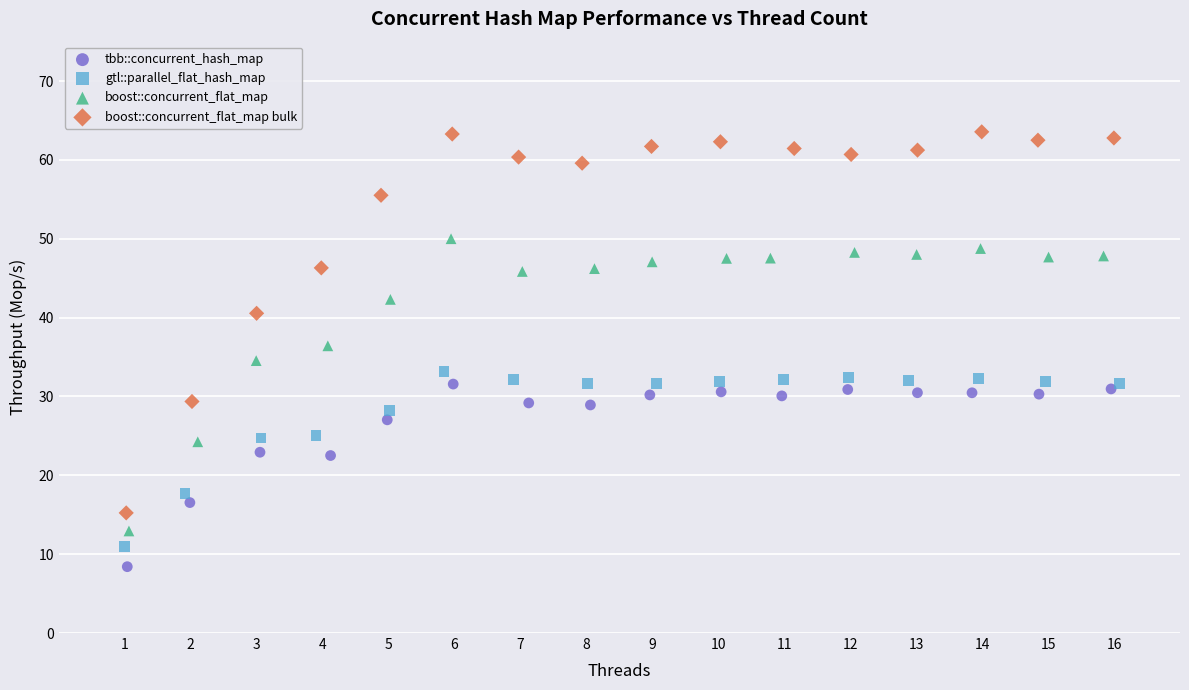

Which series contains the highest Y value?

boost::concurrent_flat_map bulk